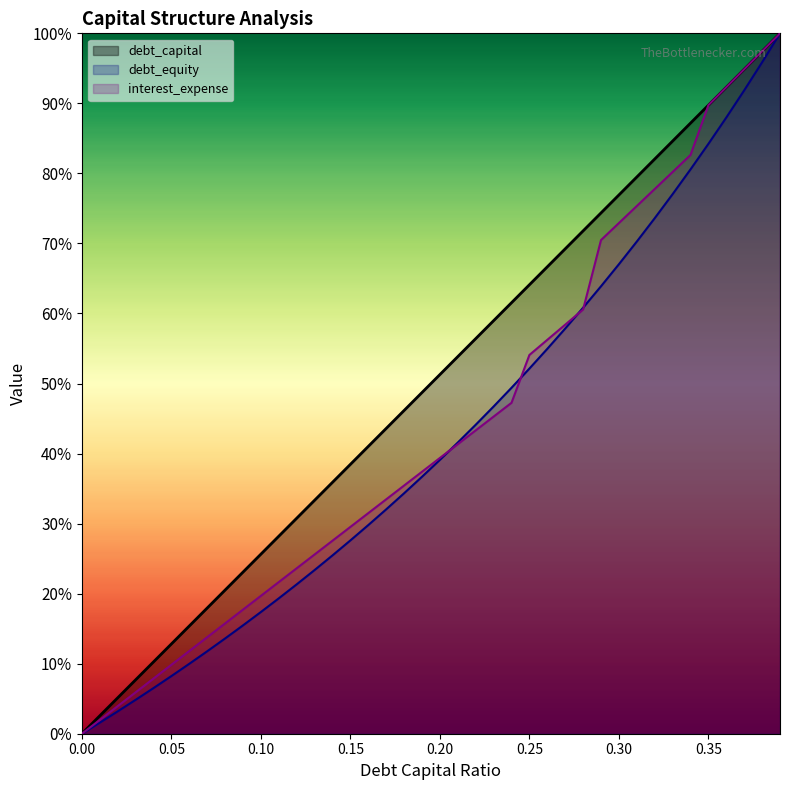

How many times do interest_expense and debt_equity cross each other?

4